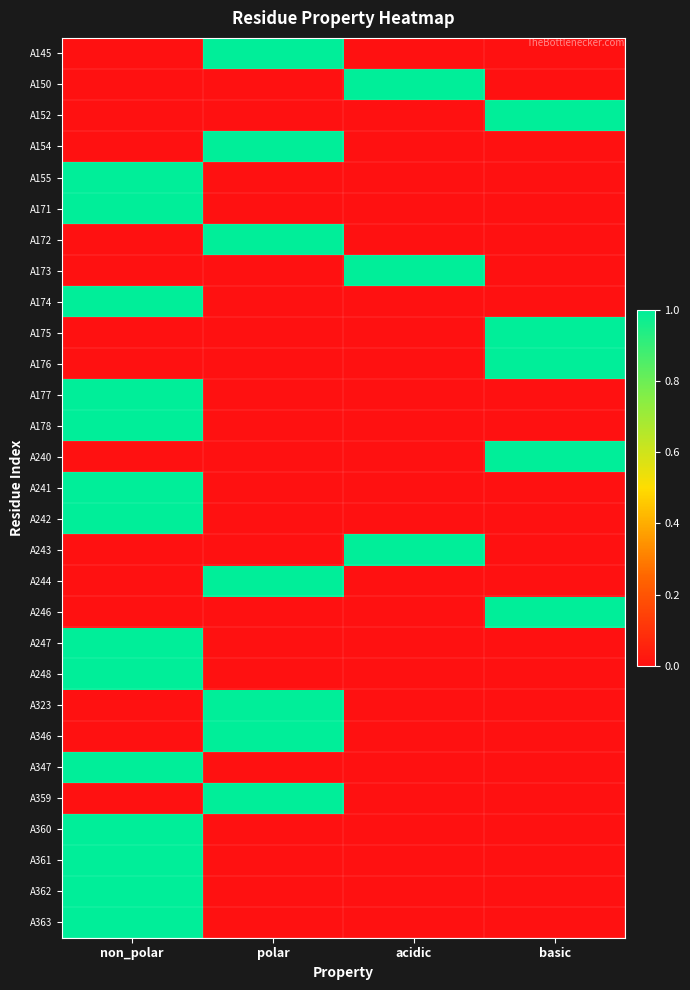

Which category has the highest value across all series?

polar